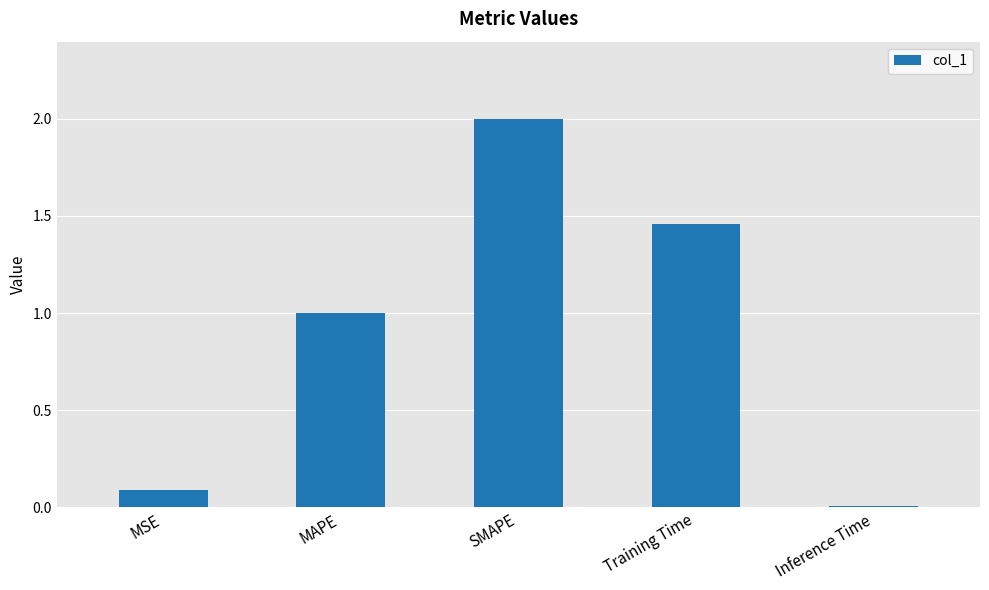

What is the label of the 1st bar from the left?

MSE